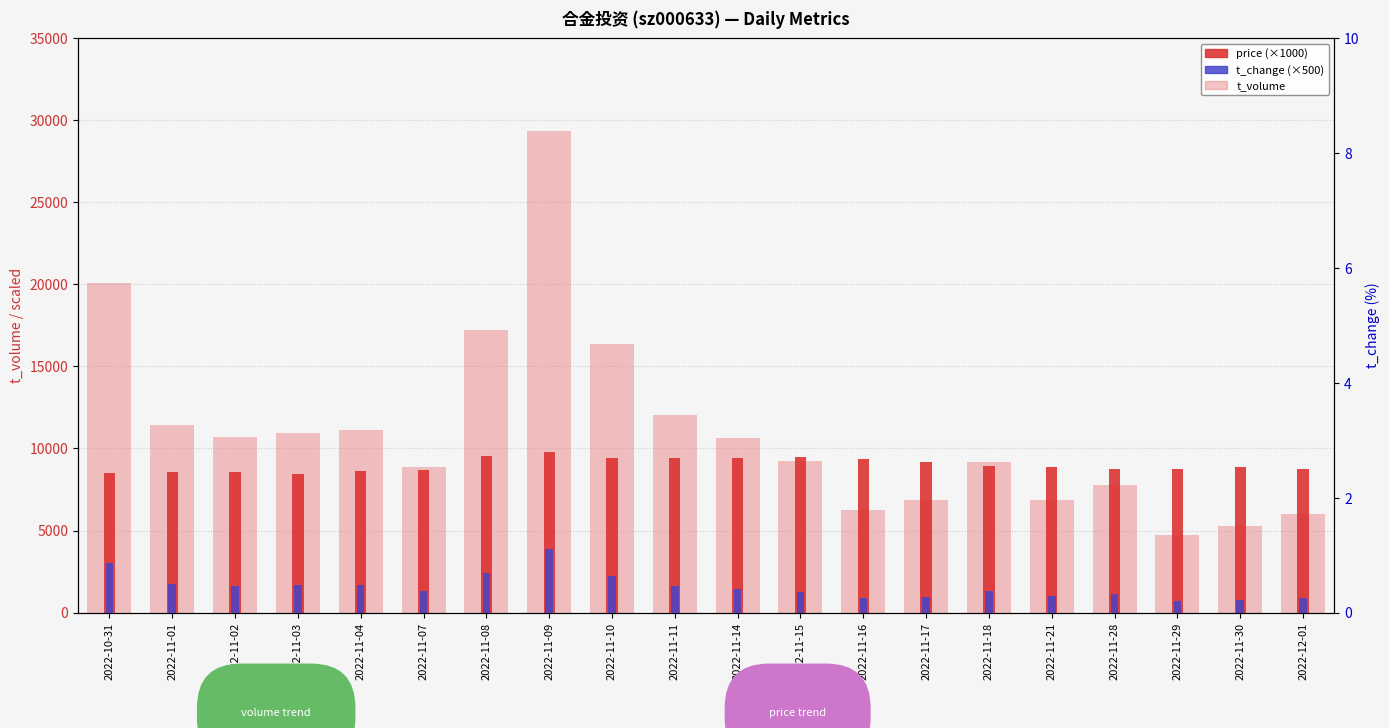

Reading right to left, list all the values displayed in this chart.

t_volume: 2022-12-01=6026	2022-11-30=5255	2022-11-29=4753	2022-11-28=7774	2022-11-21=6878	2022-11-18=9172	2022-11-17=6839	2022-11-16=6245	2022-11-15=9209	2022-11-14=10643	2022-11-11=12055	2022-11-10=16338	2022-11-09=29366	2022-11-08=17186	2022-11-07=8845	2022-11-04=11122	2022-11-03=10966	2022-11-02=10688	2022-11-01=11405	2022-10-31=20067
price (×1000): 2022-12-01=8750	2022-11-30=8900	2022-11-29=8770	2022-11-28=8760	2022-11-21=8900	2022-11-18=8940	2022-11-17=9170	2022-11-16=9330	2022-11-15=9480	2022-11-14=9410	2022-11-11=9400	2022-11-10=9440	2022-11-09=9800	2022-11-08=9570	2022-11-07=8700	2022-11-04=8640	2022-11-03=8450	2022-11-02=8540	2022-11-01=8540	2022-10-31=8530
t_change (×500): 2022-12-01=885	2022-11-30=775	2022-11-29=705	2022-11-28=1145	2022-11-21=1000	2022-11-18=1315	2022-11-17=965	2022-11-16=865	2022-11-15=1280	2022-11-14=1455	2022-11-11=1640	2022-11-10=2220	2022-11-09=3860	2022-11-08=2440	2022-11-07=1320	2022-11-04=1690	2022-11-03=1665	2022-11-02=1645	2022-11-01=1745	2022-10-31=3035